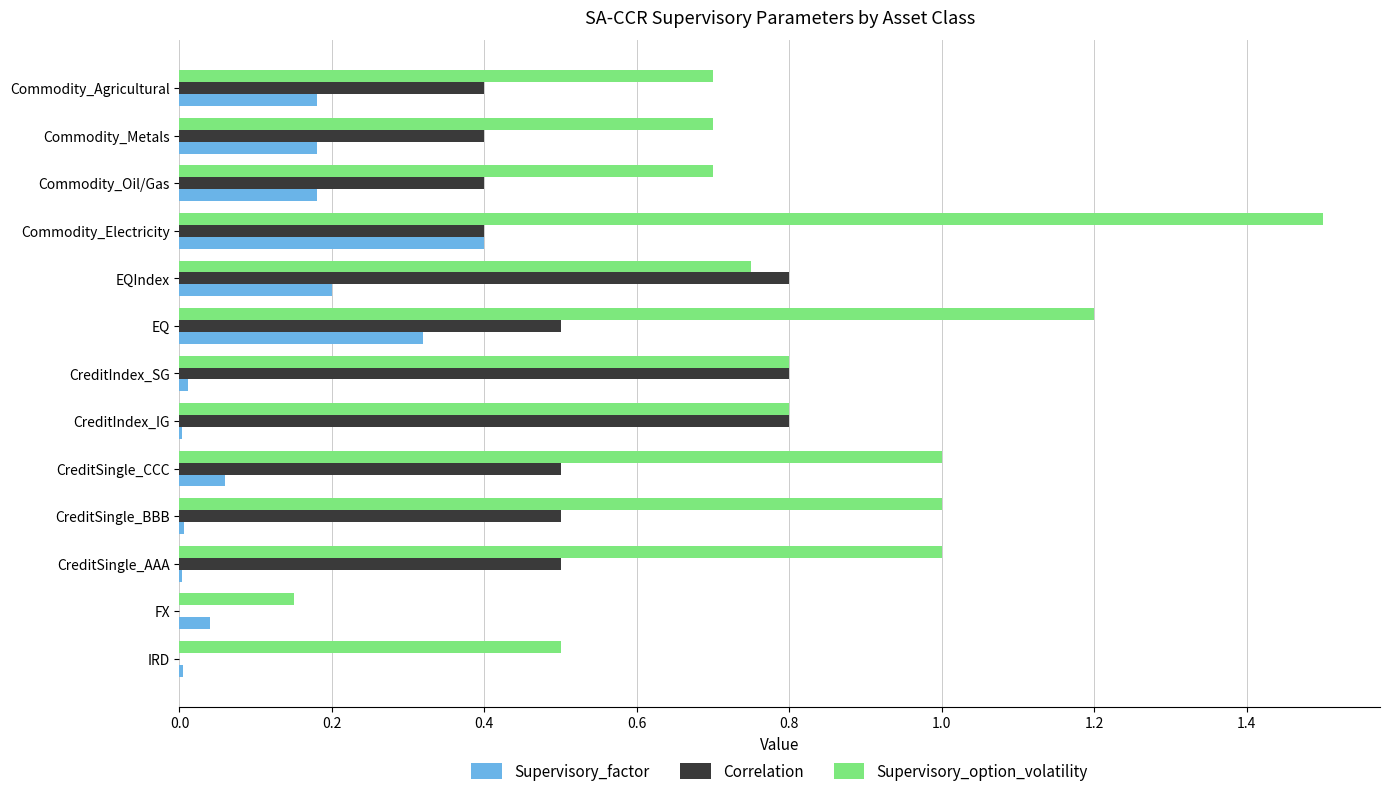

The value of Correlation at Commodity_Agricultural is 0.4. True or false?

True